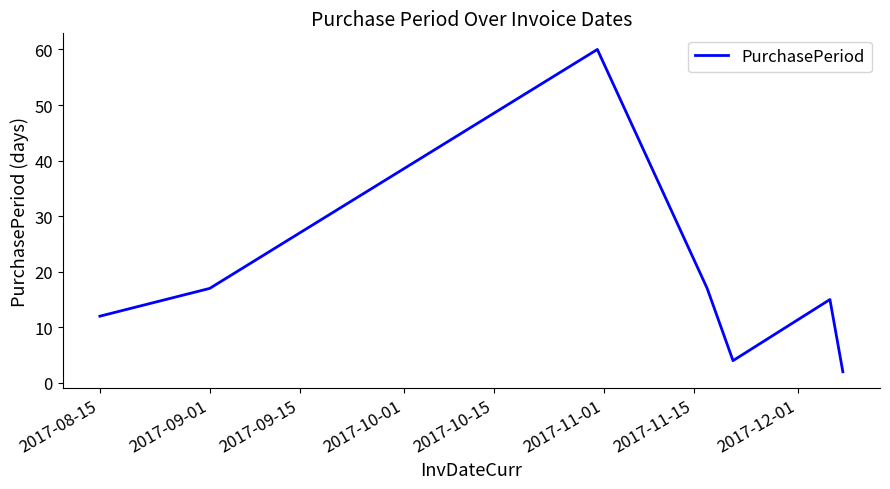

How many interior local valleys (lower than both neighbors) does the data have?

1